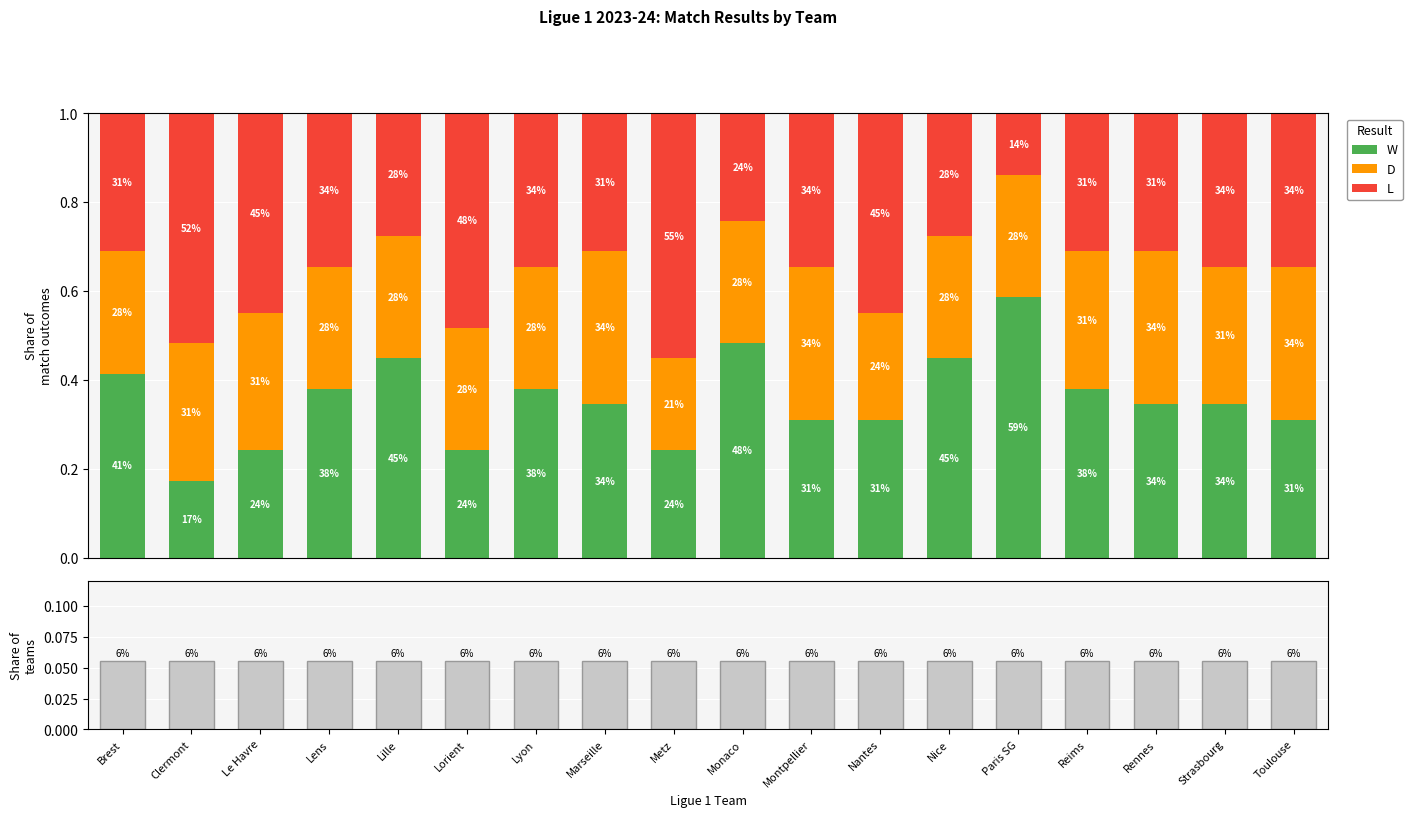

Which category has the lowest value across all series?

Brest